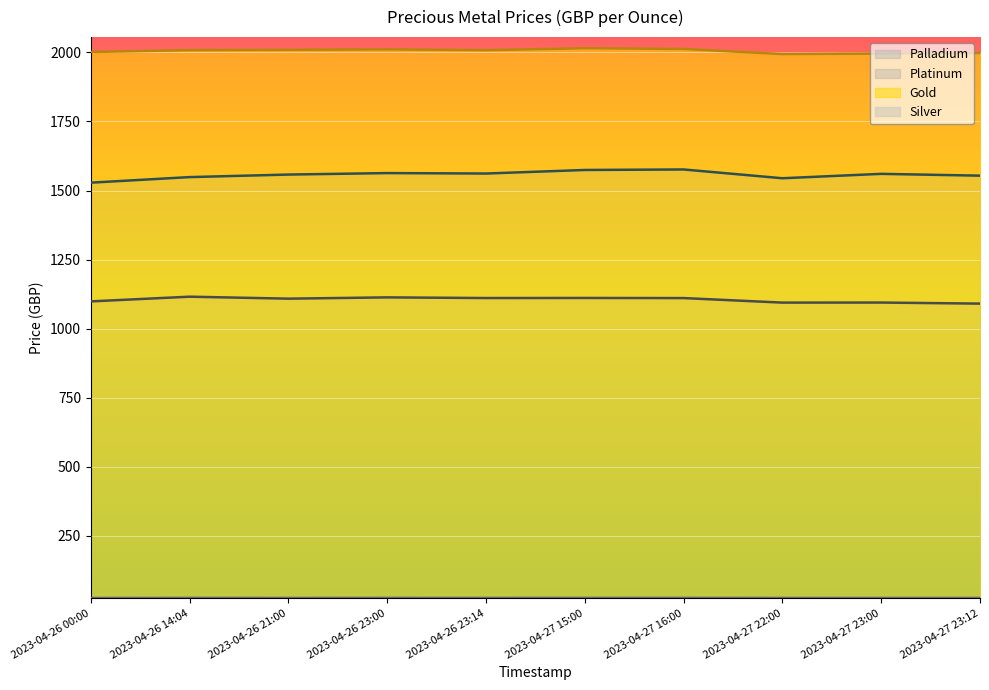

What is the total value across all series at 2023-04-27 22:00?

4657.5